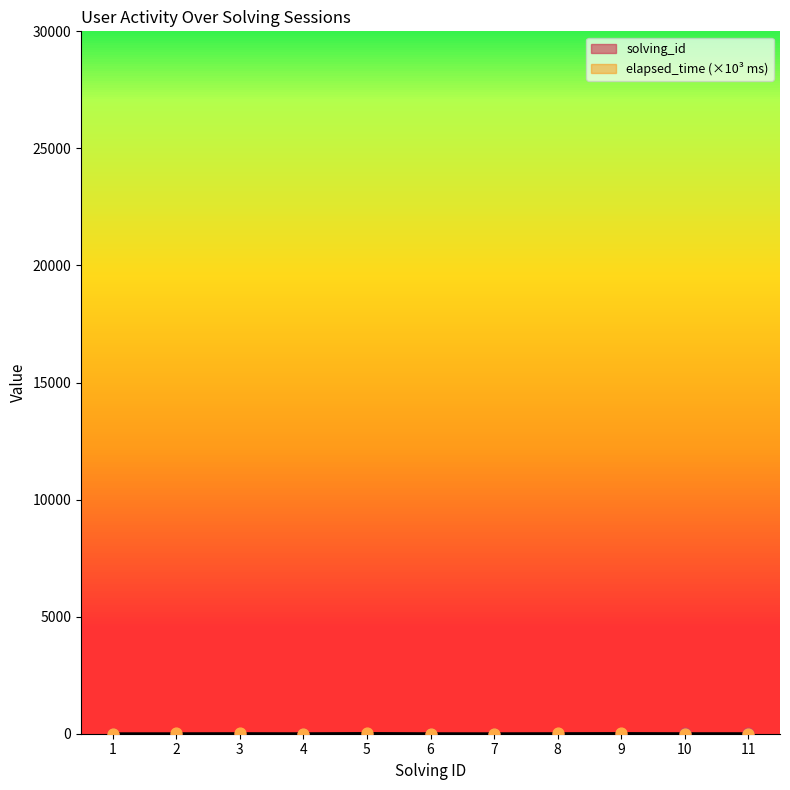

Which series has the largest total across all categories?

elapsed_time